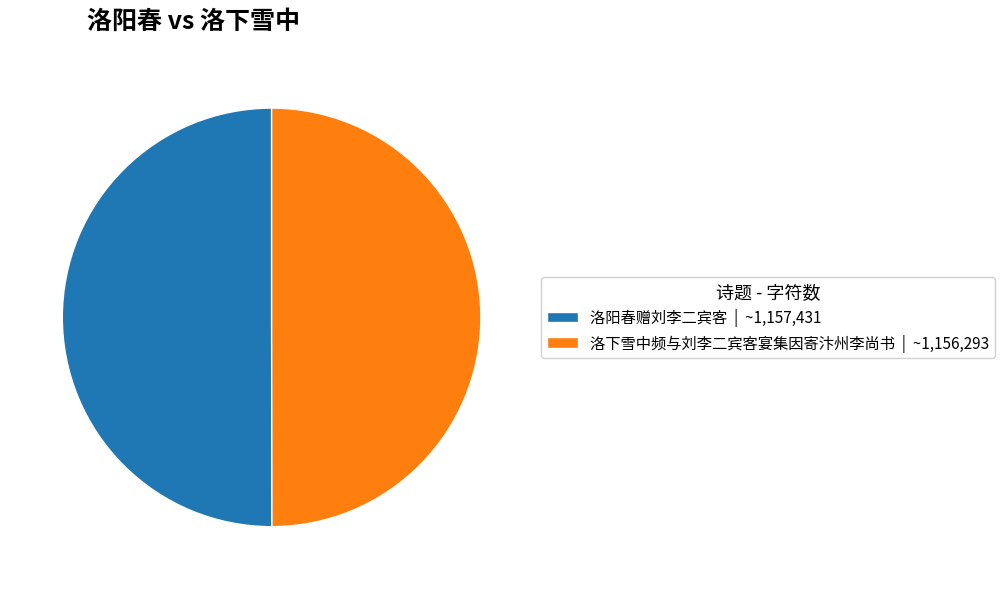

Do 洛阳春赠刘李二宾客 | ~1,157,431 and 洛下雪中频与刘李二宾客宴集因寄汴州李尚书 | ~1,156,293 together represent more than half of the pie?

Yes